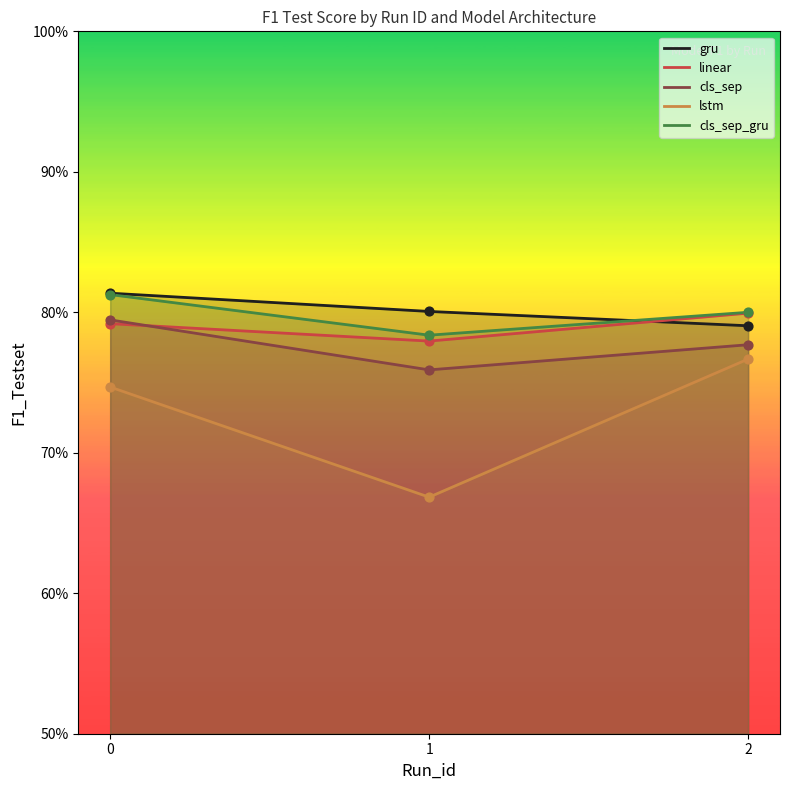

What are all the series names shown in the legend?

gru, linear, cls_sep, lstm, cls_sep_gru